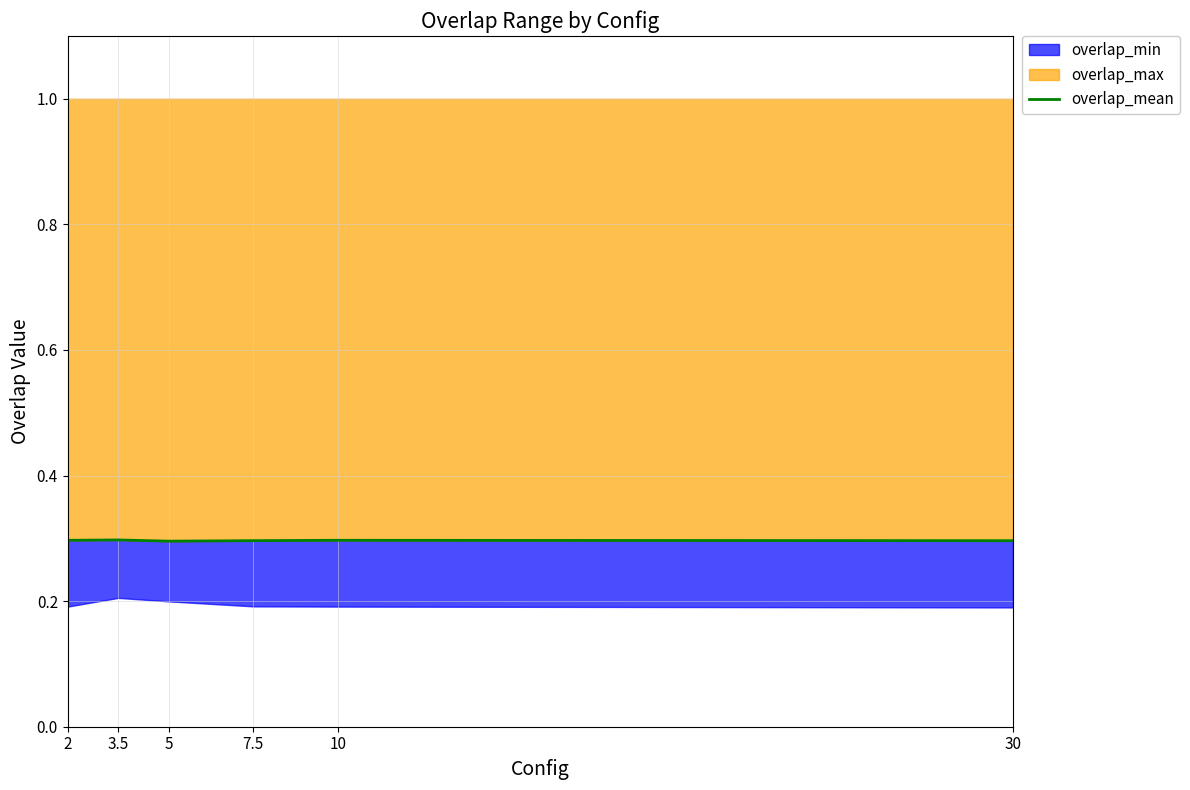

Rank the categories by value from highest to lowest.

3.5, 10, 2, 7.5, 30, 5